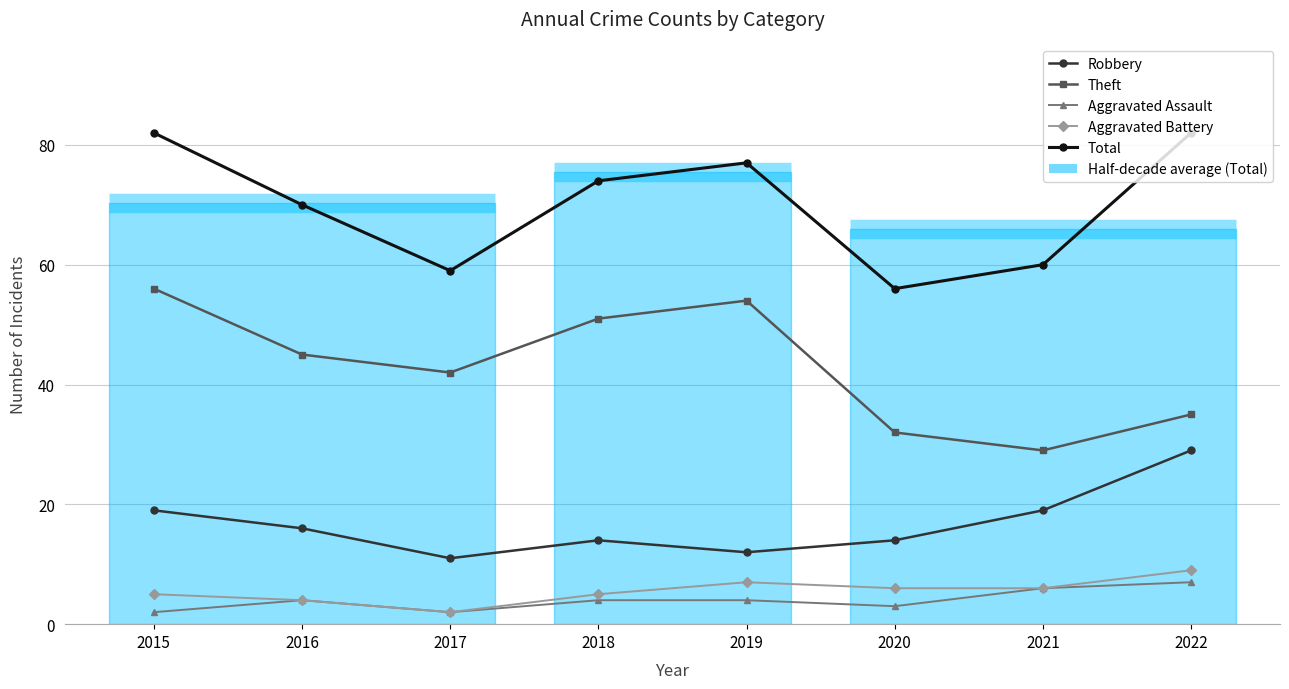

At which label is Aggravated Battery closest to 5?

2015